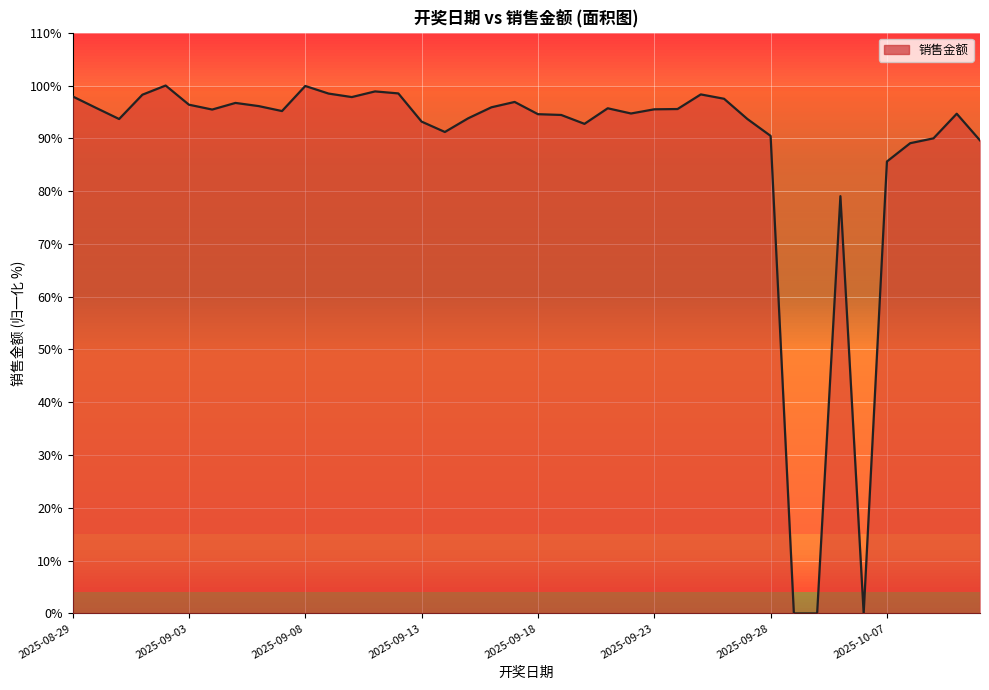

What is the greatest value displayed?

100.0